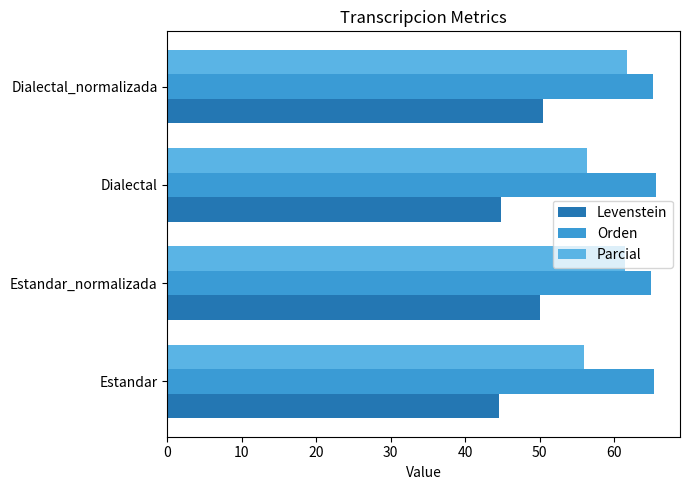

Rank the series at Dialectal_normalizada from lowest to highest value.

Levenstein, Parcial, Orden